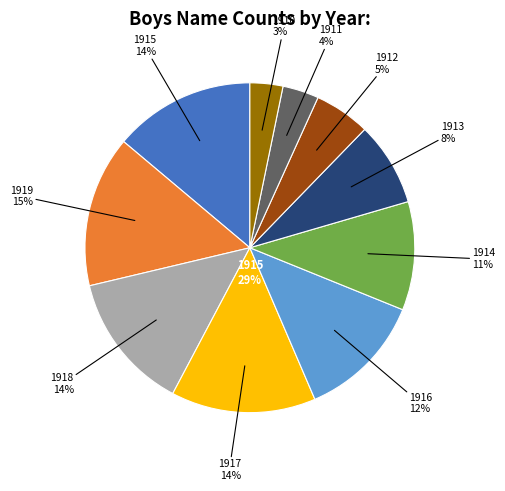

To the nearest percent, what percentage of the pie is 1912?

5%